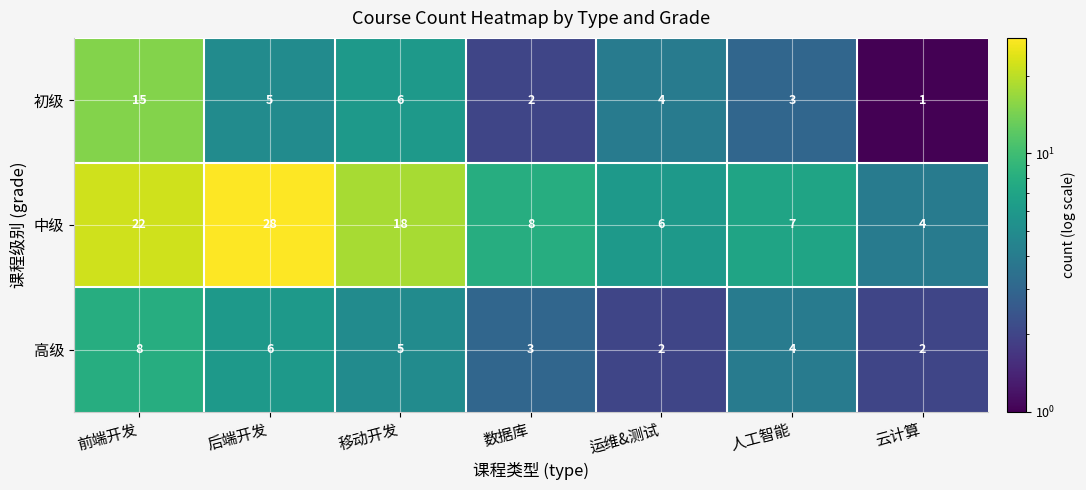

True or false: 中级 has a value of 3 at 数据库.

False